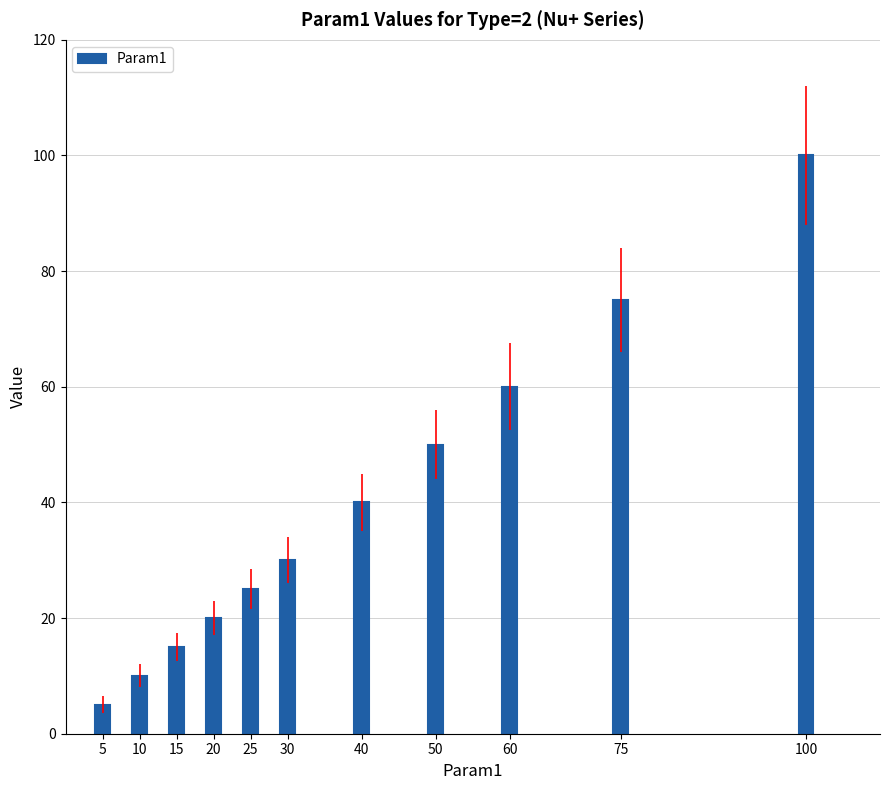

The chart shows a value of 103 at 60. True or false?

False